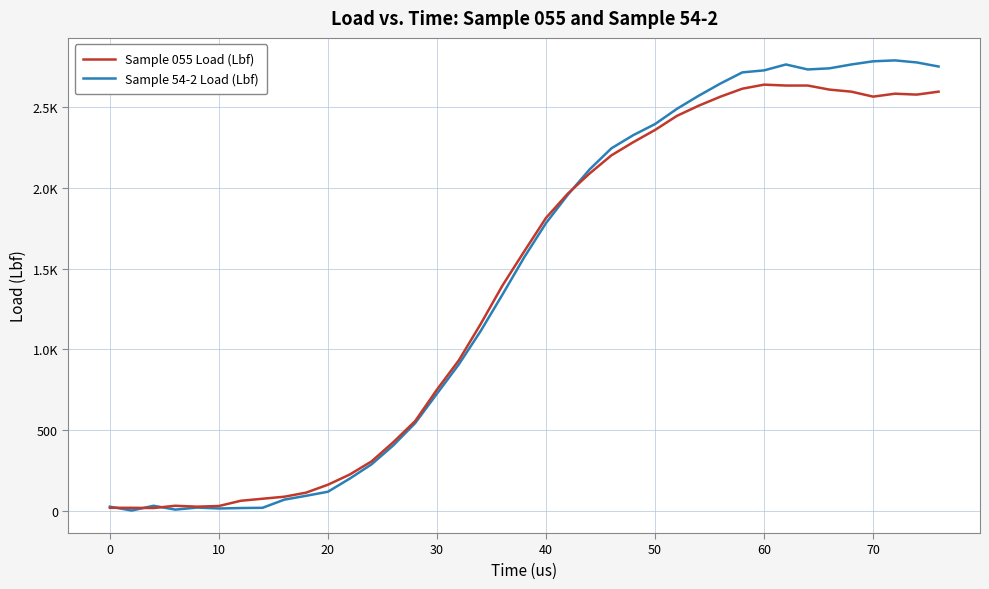

Rank the series by their maximum value, from lowest to highest.

Sample 055 Load (Lbf), Sample 54-2 Load (Lbf)